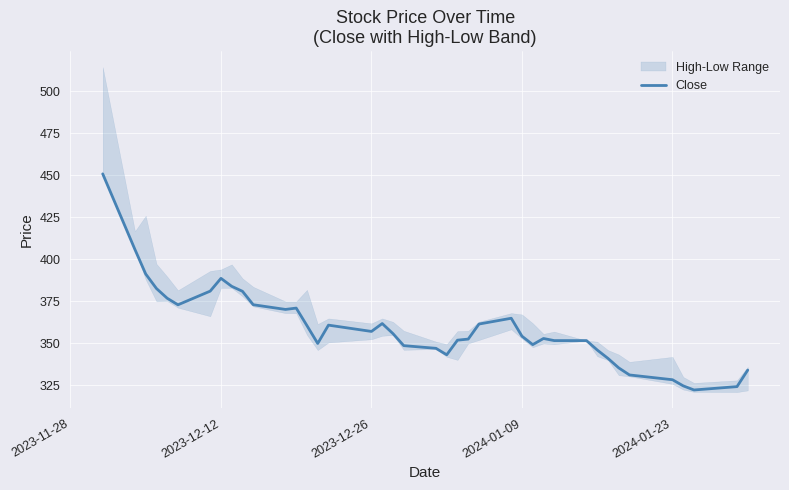

Does the chart display data point markers on the line(s)?

No